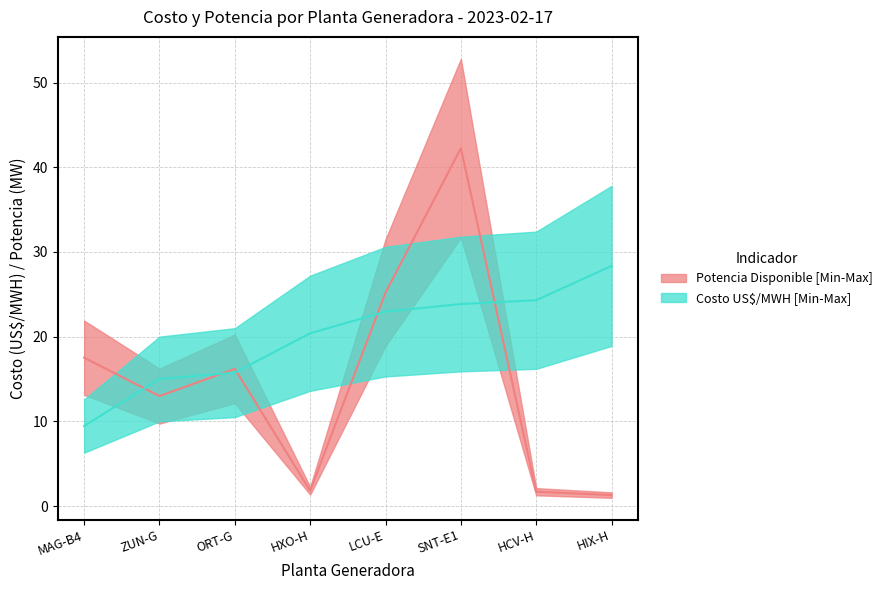

What is the minimum value shown in the chart?

1.3